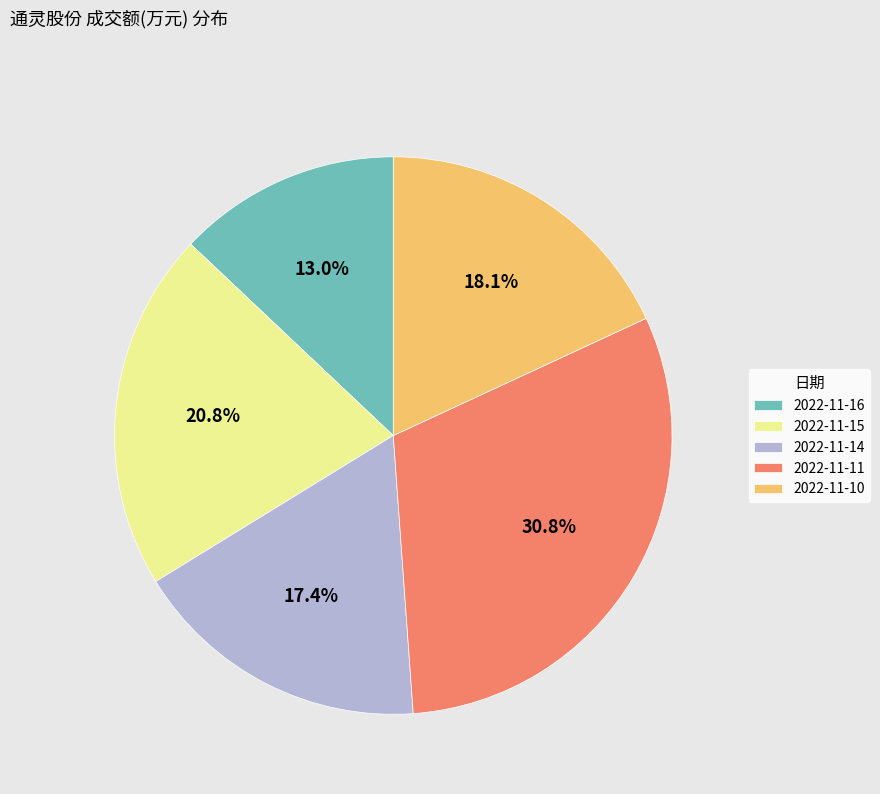

To the nearest percent, what is the difference between the largest and smallest slice percentages?

18%